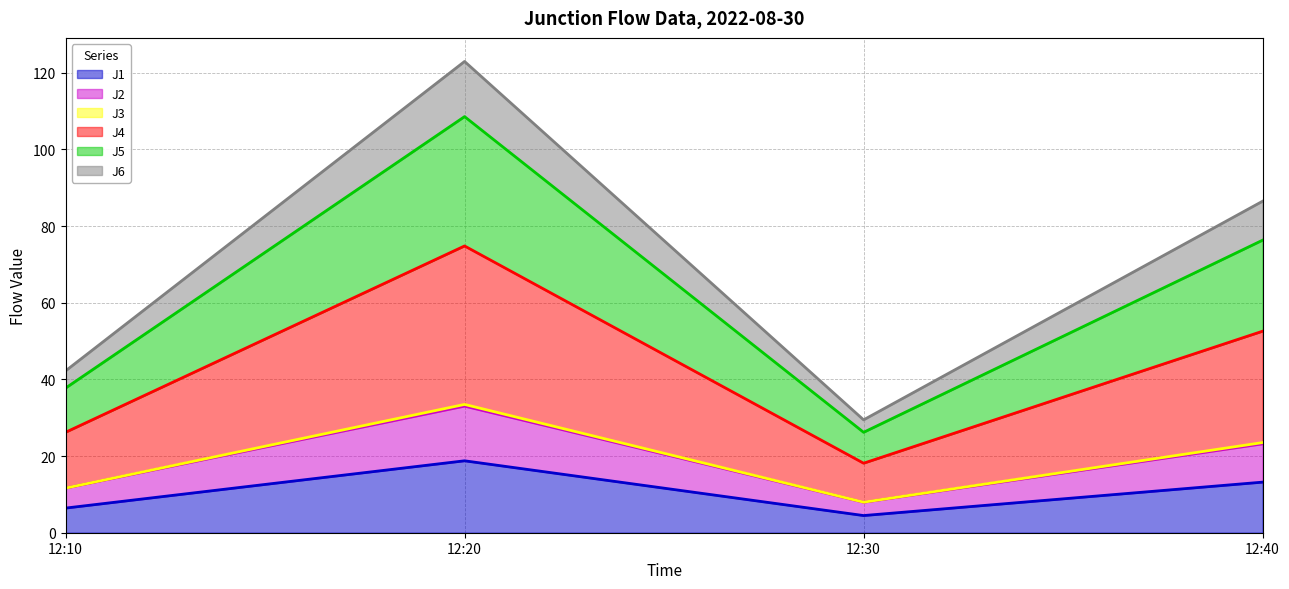

What is the total value across all series at 12:10?

42.2